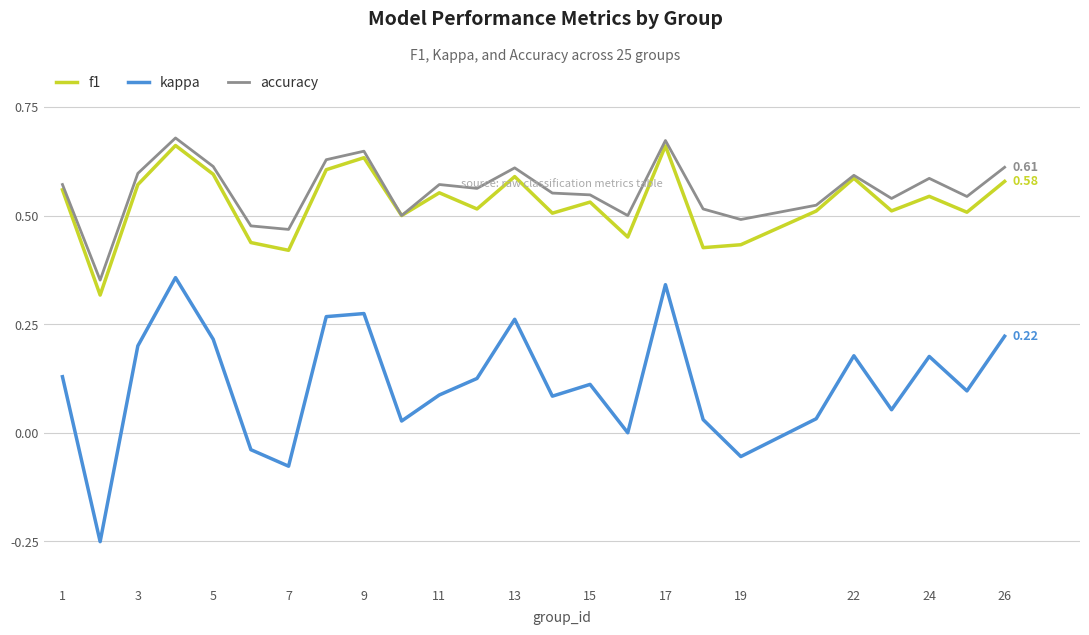

True or false: kappa and f1 intersect in this chart.

False